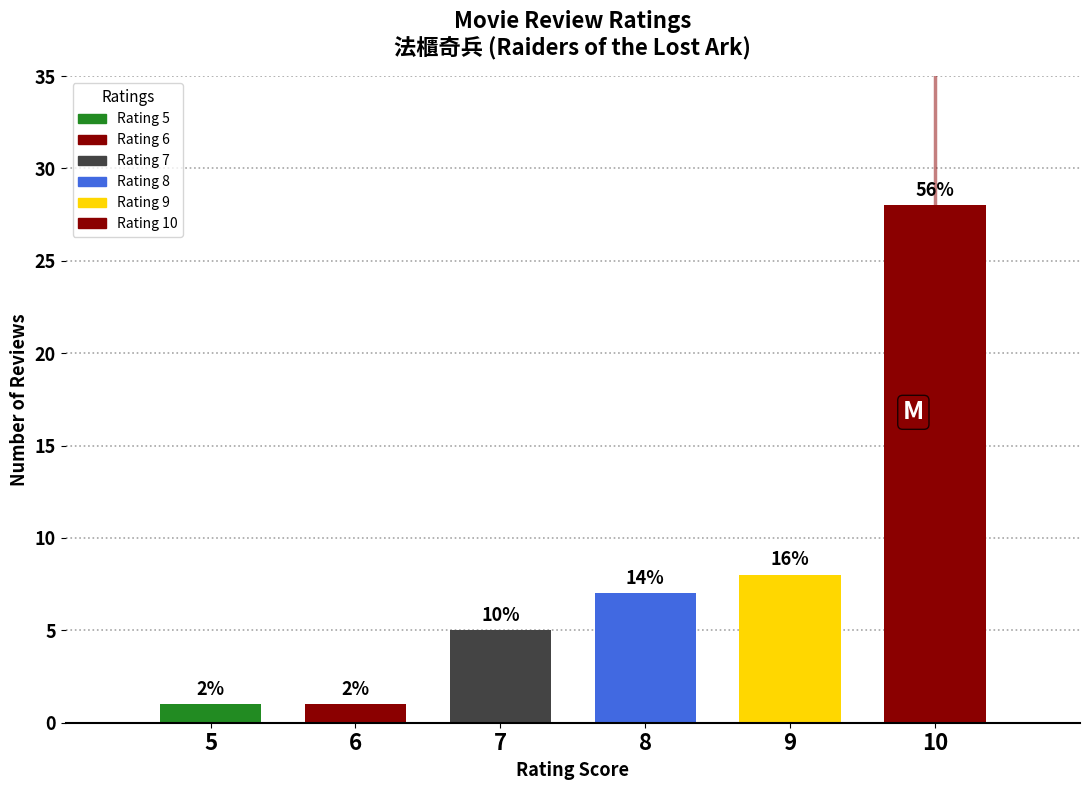

Where is the data nearest to the value 14?

9